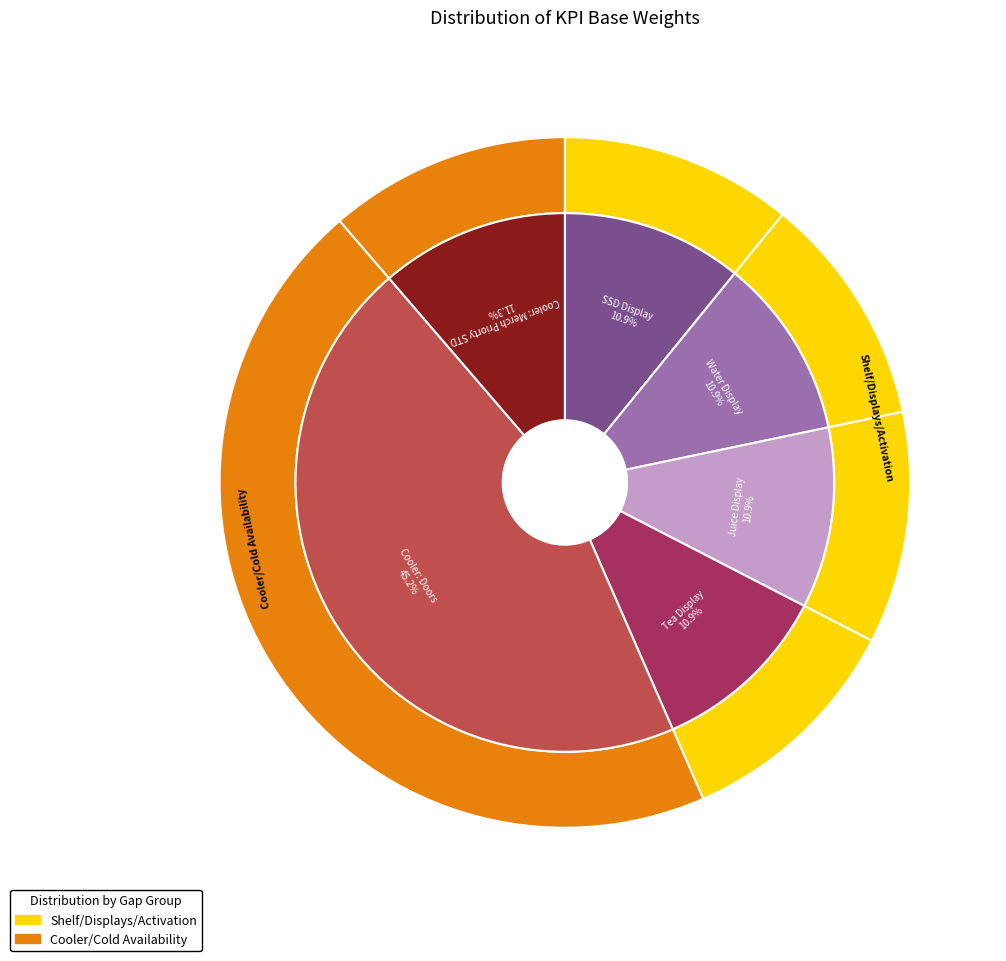

What percentage is the Tea Display slice, to the nearest percent?

11%